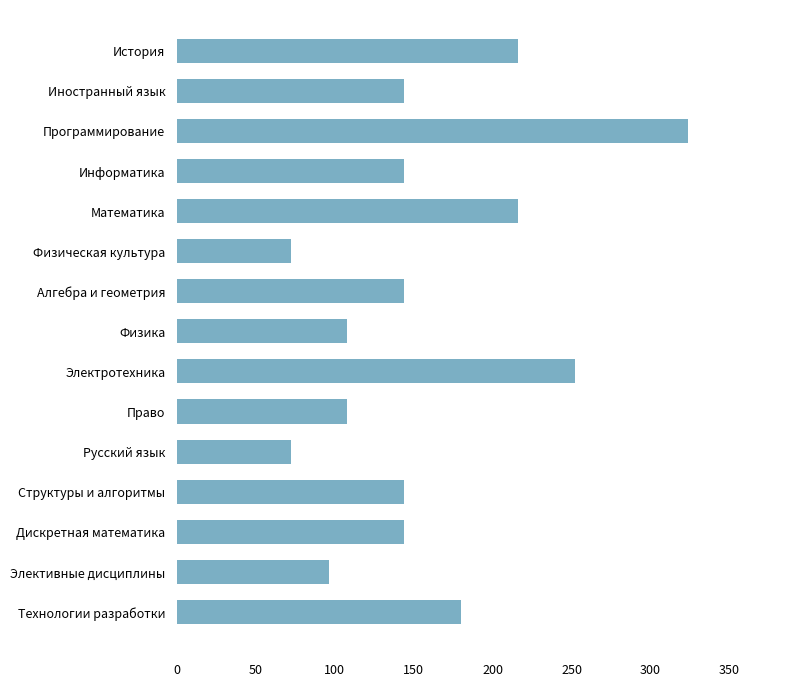

How many bars are there in total?

15